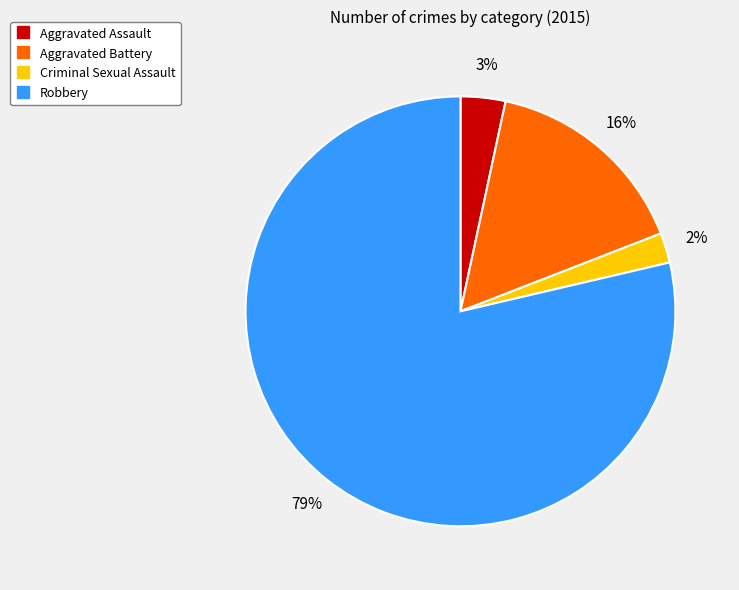

Is Aggravated Battery the majority of the pie?

No